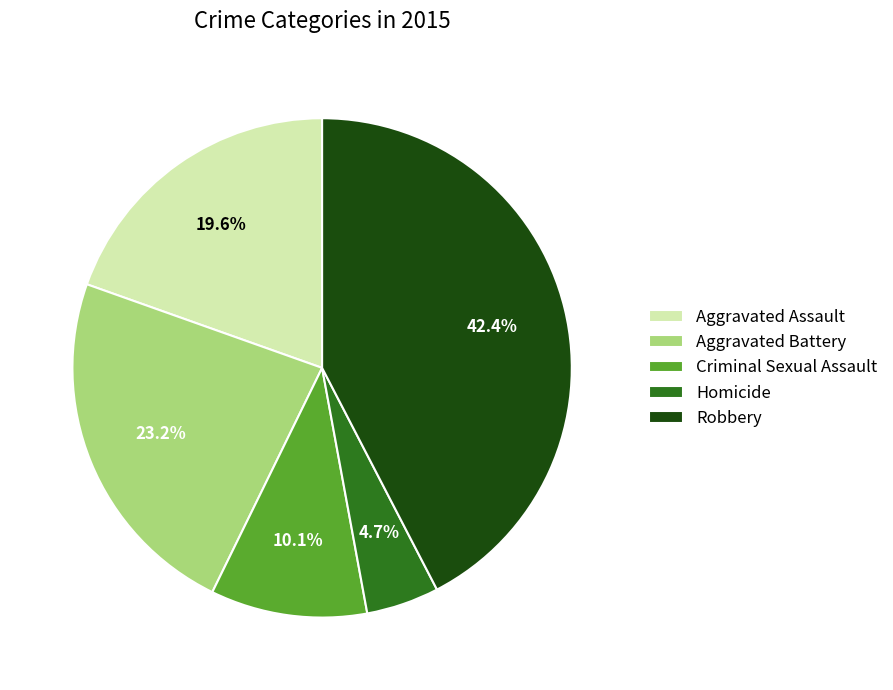

To the nearest percent, what percentage of the pie is Aggravated Assault?

20%